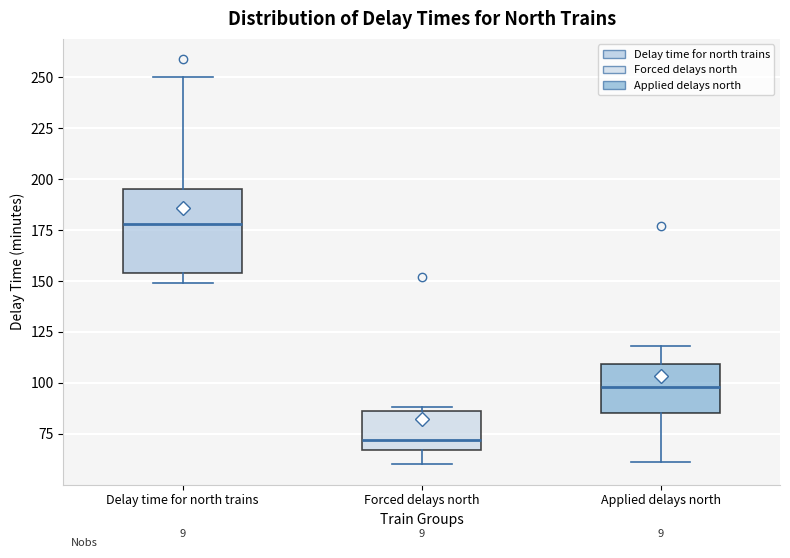

Comparing the boxes themselves (not the whiskers), which one is the tallest?

Delay time for north trains